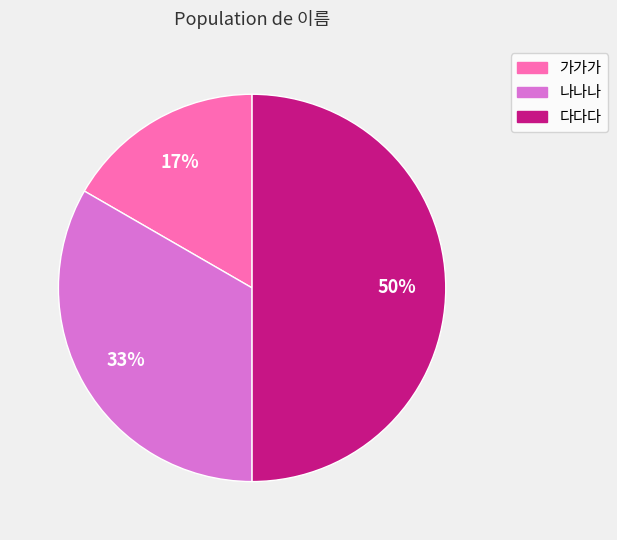

How many slices are in this pie chart?

3